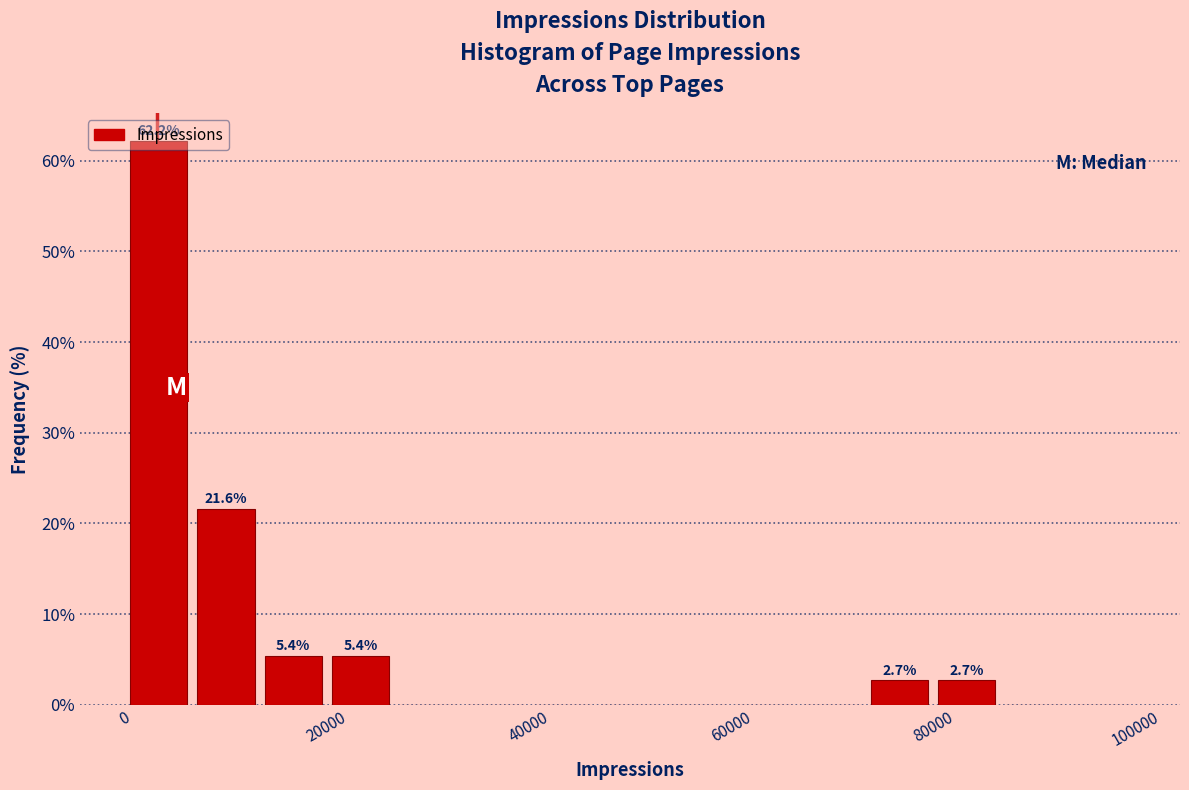

Around what value on the x-axis is the tallest bar? Give the approximate position of its centre, as read against the axis.

4000